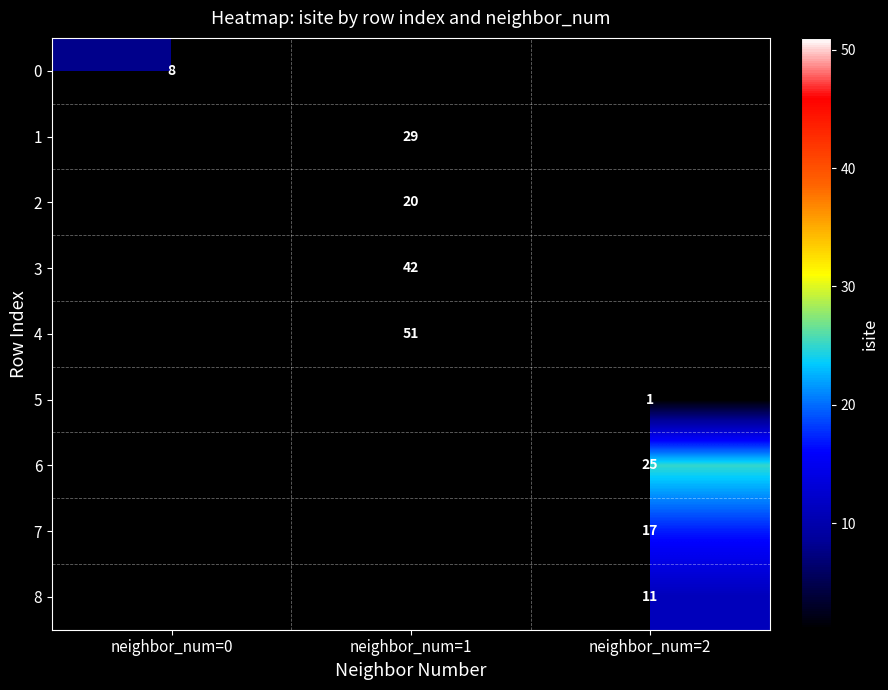

True or false: 1 has a value of 50 at neighbor_num=1.

False